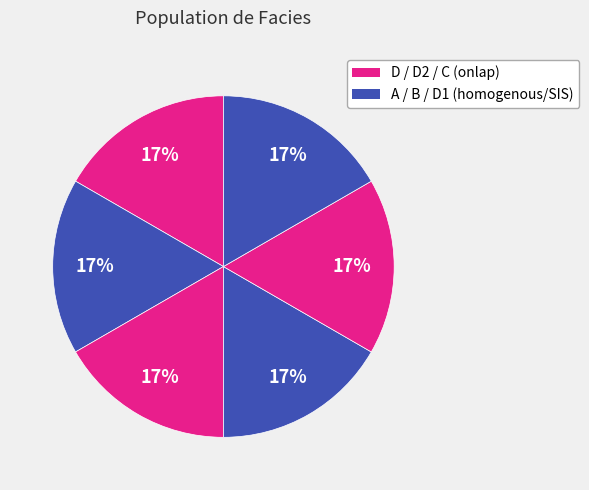

How many slices are in this pie chart?

6